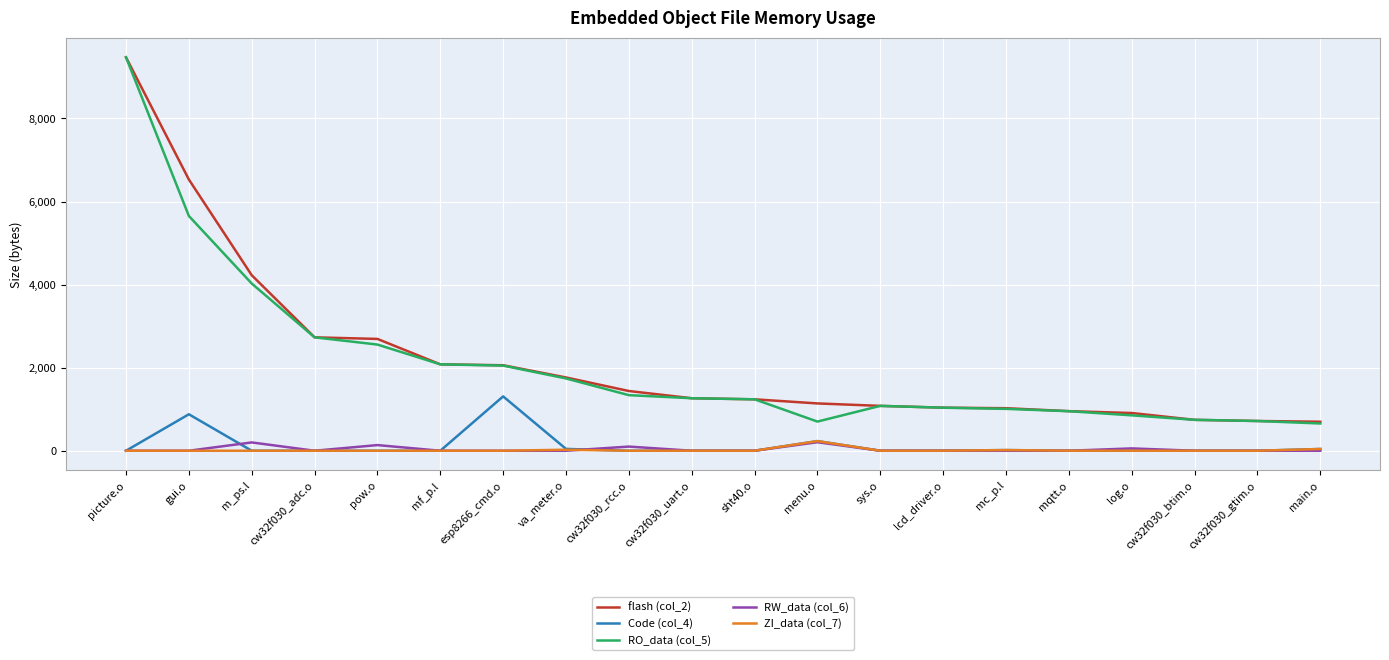

What are all the series names shown in the legend?

flash (col_2), Code (col_4), RO_data (col_5), RW_data (col_6), ZI_data (col_7)